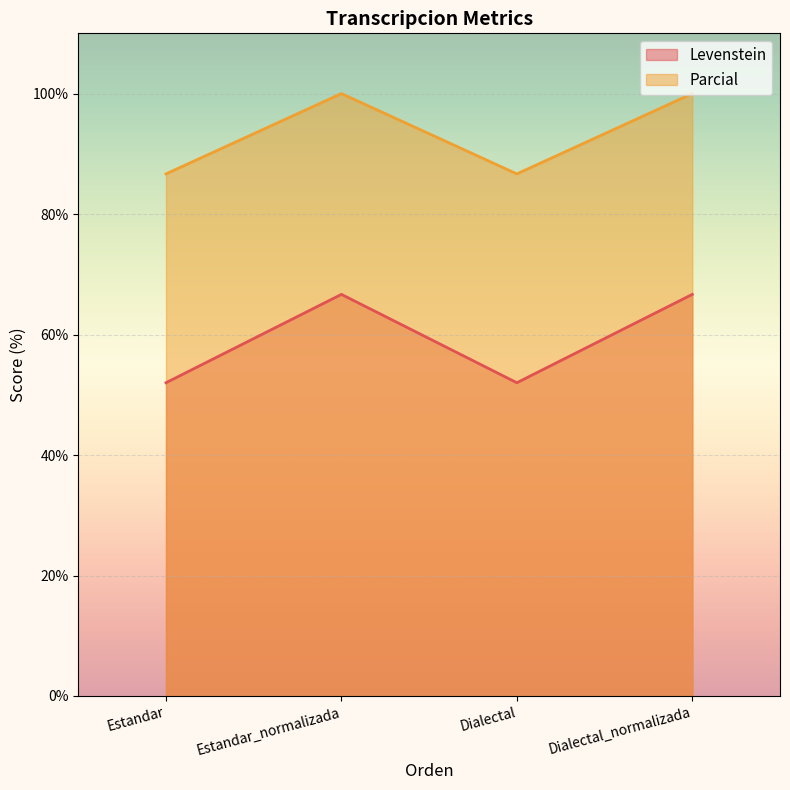

True or false: Parcial and Levenstein intersect in this chart.

False